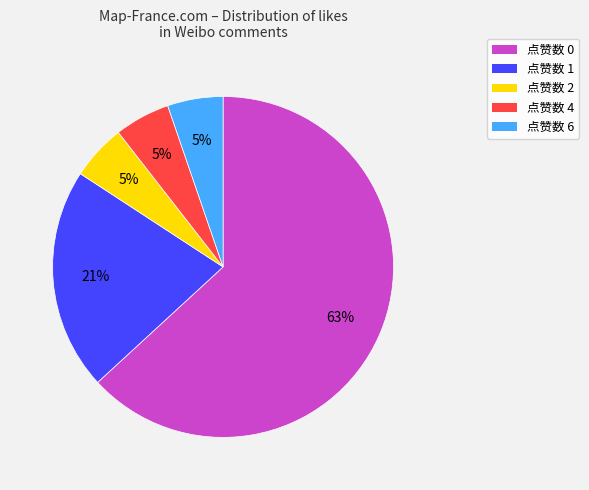

Is it true that 点赞数 6 is 5% of the pie?

True